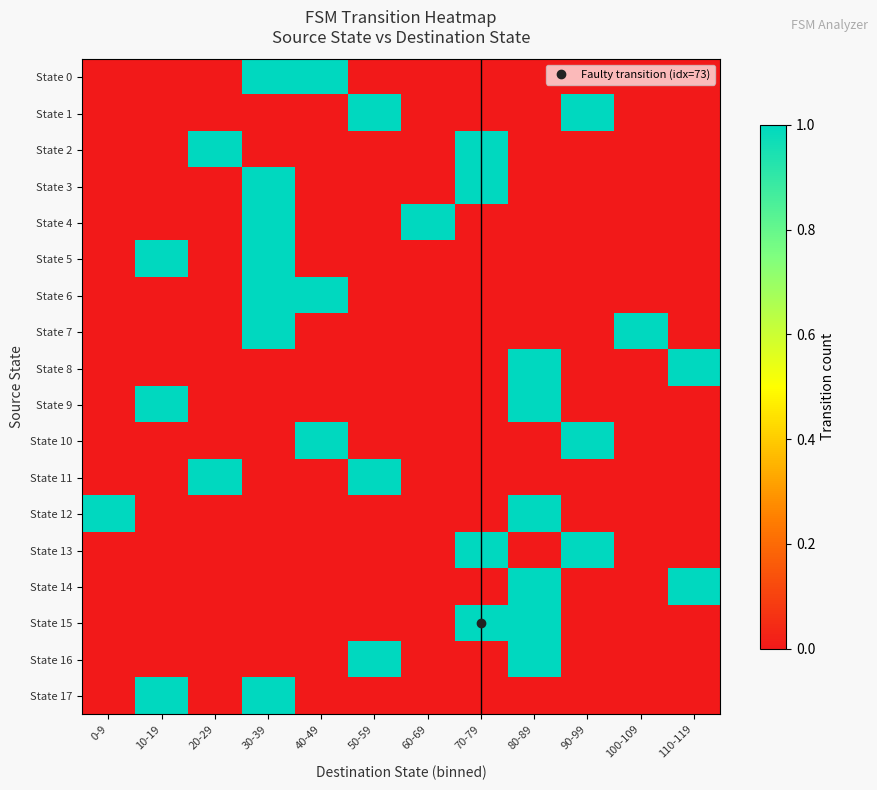

Reading left to right, what are all the values shown in this chart?

State 0: 0-9=0	10-19=0	20-29=0	30-39=1	40-49=1	50-59=0	60-69=0	70-79=0	80-89=0	90-99=0	100-109=0	110-119=0
State 1: 0-9=0	10-19=0	20-29=0	30-39=0	40-49=0	50-59=1	60-69=0	70-79=0	80-89=0	90-99=1	100-109=0	110-119=0
State 2: 0-9=0	10-19=0	20-29=1	30-39=0	40-49=0	50-59=0	60-69=0	70-79=1	80-89=0	90-99=0	100-109=0	110-119=0
State 3: 0-9=0	10-19=0	20-29=0	30-39=1	40-49=0	50-59=0	60-69=0	70-79=1	80-89=0	90-99=0	100-109=0	110-119=0
State 4: 0-9=0	10-19=0	20-29=0	30-39=1	40-49=0	50-59=0	60-69=1	70-79=0	80-89=0	90-99=0	100-109=0	110-119=0
State 5: 0-9=0	10-19=1	20-29=0	30-39=1	40-49=0	50-59=0	60-69=0	70-79=0	80-89=0	90-99=0	100-109=0	110-119=0
State 6: 0-9=0	10-19=0	20-29=0	30-39=1	40-49=1	50-59=0	60-69=0	70-79=0	80-89=0	90-99=0	100-109=0	110-119=0
State 7: 0-9=0	10-19=0	20-29=0	30-39=1	40-49=0	50-59=0	60-69=0	70-79=0	80-89=0	90-99=0	100-109=1	110-119=0
State 8: 0-9=0	10-19=0	20-29=0	30-39=0	40-49=0	50-59=0	60-69=0	70-79=0	80-89=1	90-99=0	100-109=0	110-119=1
State 9: 0-9=0	10-19=1	20-29=0	30-39=0	40-49=0	50-59=0	60-69=0	70-79=0	80-89=1	90-99=0	100-109=0	110-119=0
State 10: 0-9=0	10-19=0	20-29=0	30-39=0	40-49=1	50-59=0	60-69=0	70-79=0	80-89=0	90-99=1	100-109=0	110-119=0
State 11: 0-9=0	10-19=0	20-29=1	30-39=0	40-49=0	50-59=1	60-69=0	70-79=0	80-89=0	90-99=0	100-109=0	110-119=0
State 12: 0-9=1	10-19=0	20-29=0	30-39=0	40-49=0	50-59=0	60-69=0	70-79=0	80-89=1	90-99=0	100-109=0	110-119=0
State 13: 0-9=0	10-19=0	20-29=0	30-39=0	40-49=0	50-59=0	60-69=0	70-79=1	80-89=0	90-99=1	100-109=0	110-119=0
State 14: 0-9=0	10-19=0	20-29=0	30-39=0	40-49=0	50-59=0	60-69=0	70-79=0	80-89=1	90-99=0	100-109=0	110-119=1
State 15: 0-9=0	10-19=0	20-29=0	30-39=0	40-49=0	50-59=0	60-69=0	70-79=1	80-89=1	90-99=0	100-109=0	110-119=0
State 16: 0-9=0	10-19=0	20-29=0	30-39=0	40-49=0	50-59=1	60-69=0	70-79=0	80-89=1	90-99=0	100-109=0	110-119=0
State 17: 0-9=0	10-19=1	20-29=0	30-39=1	40-49=0	50-59=0	60-69=0	70-79=0	80-89=0	90-99=0	100-109=0	110-119=0